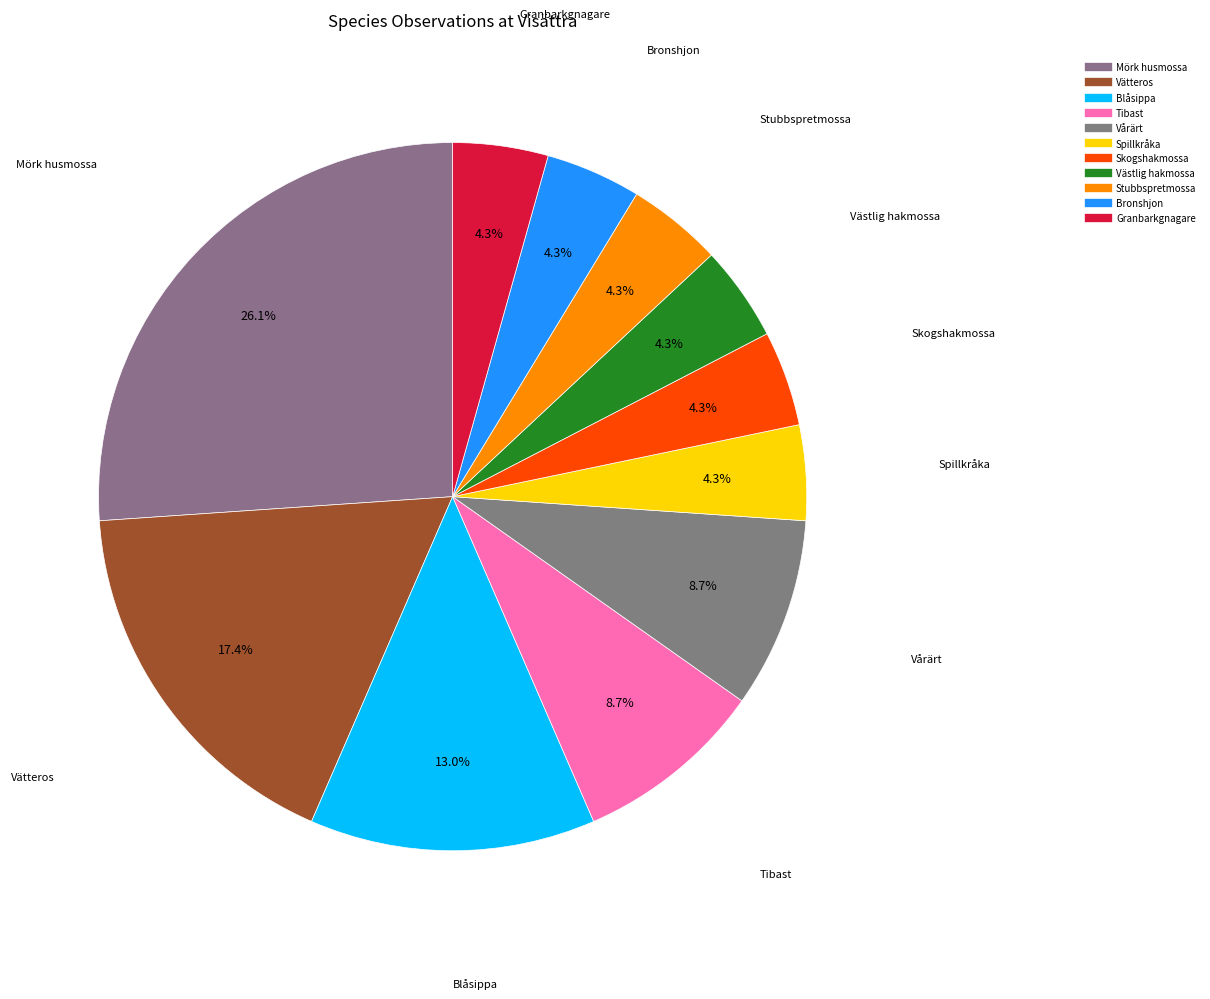

Count the number of slices in the pie.

11